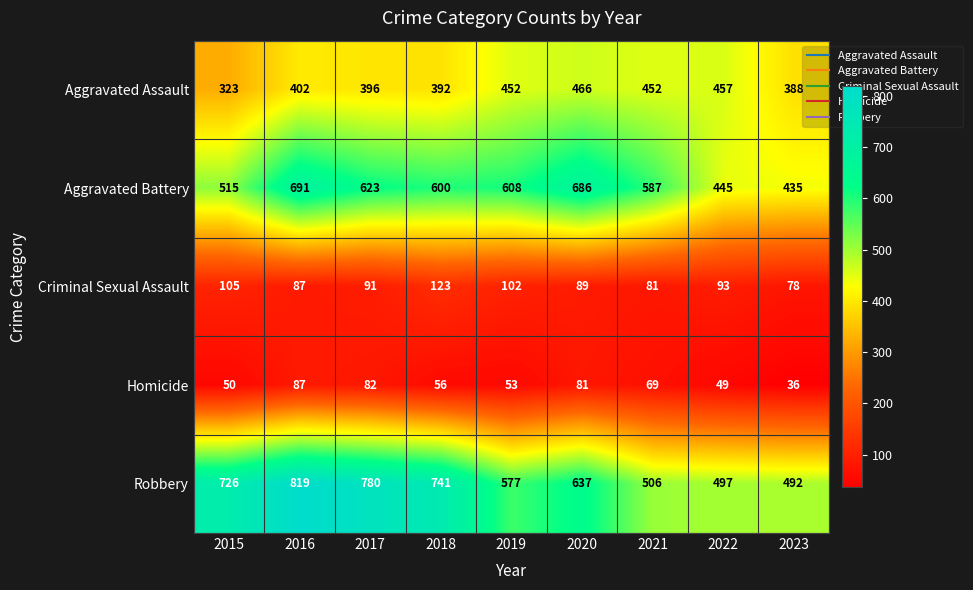

What is the difference between the maximum and minimum values in the Robbery series?

327